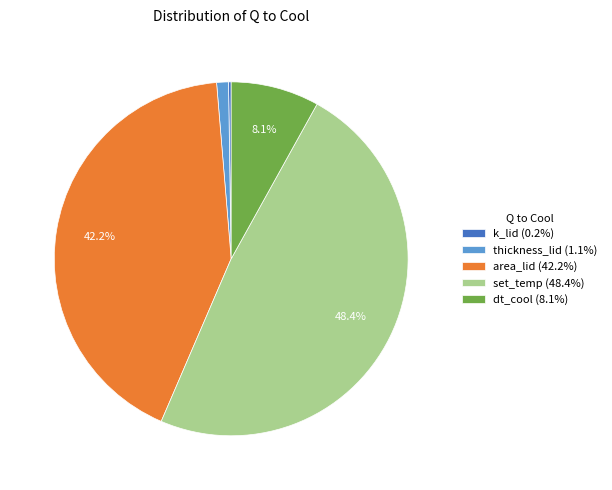

What portion of the pie excludes set_temp (48.4%)?

51.6%